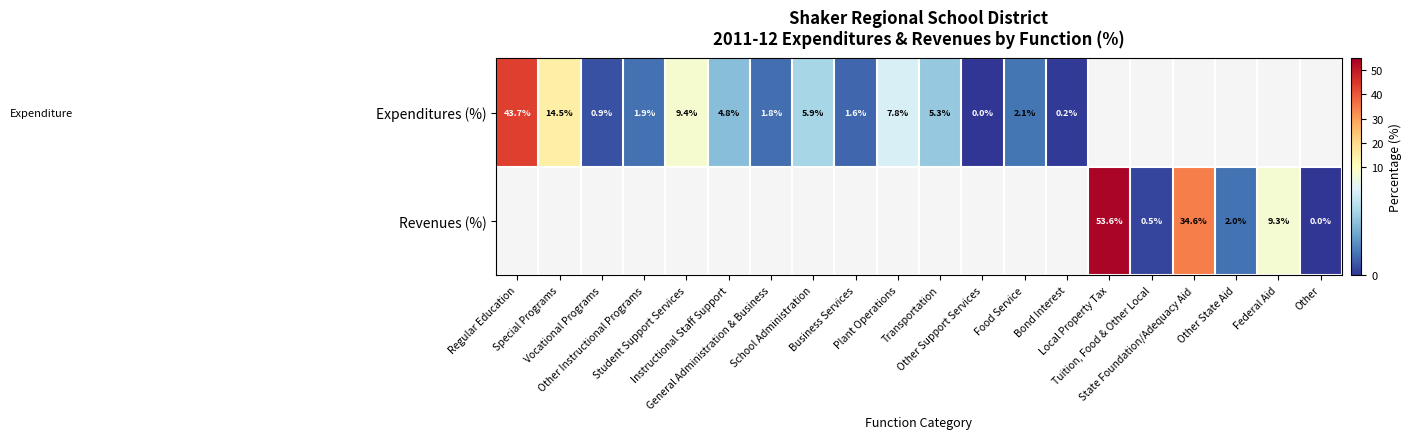

What is the maximum value shown in the chart?

53.6